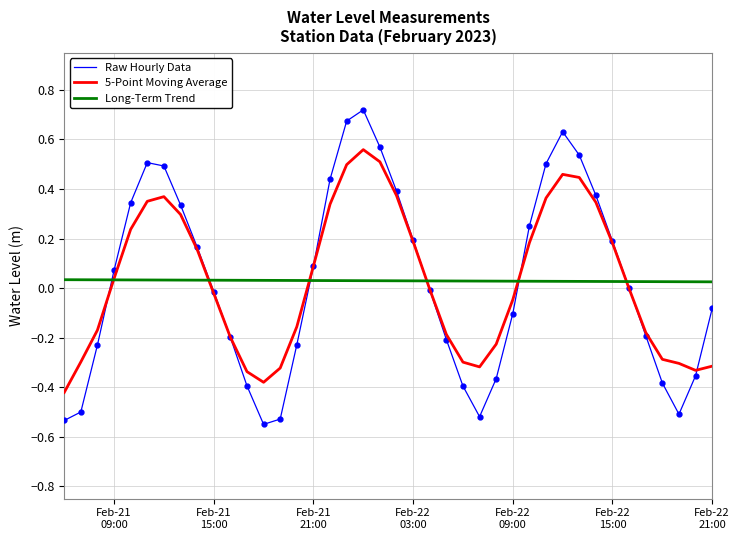

How many intersections are there between Raw Hourly Data and 5-Point Moving Average?

7